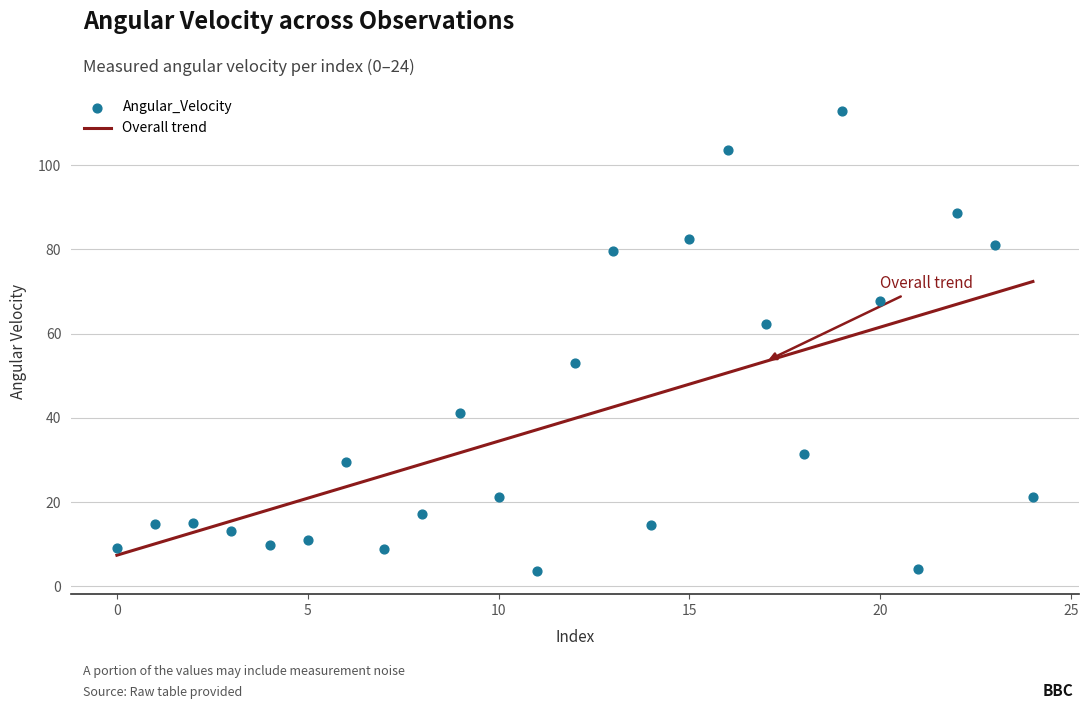

What is the range of Y values (max minus min)?

109.2